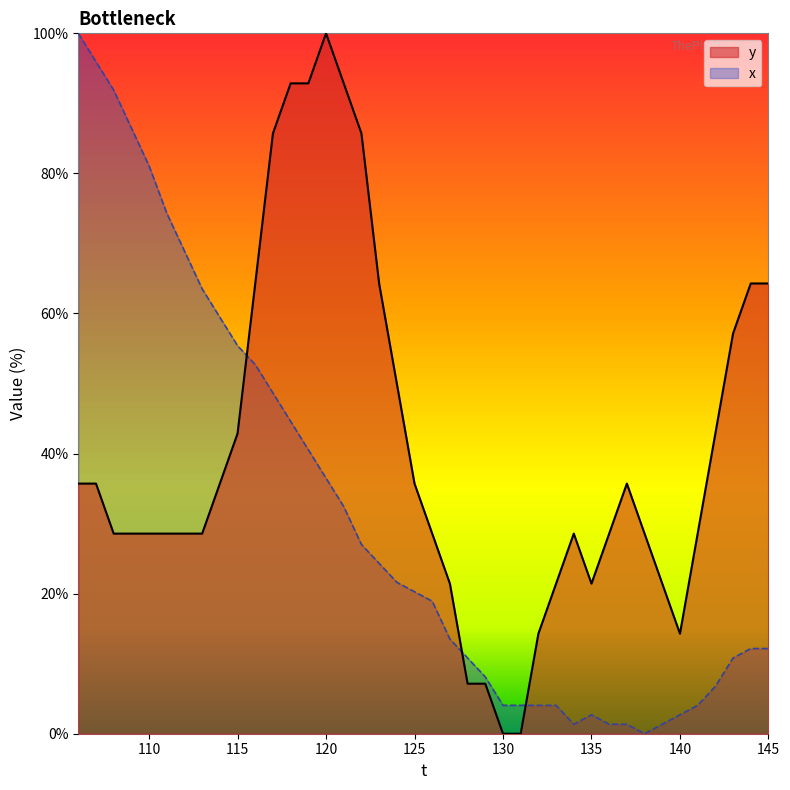

Is the value of y at 120 greater than the value of x at 134?

Yes